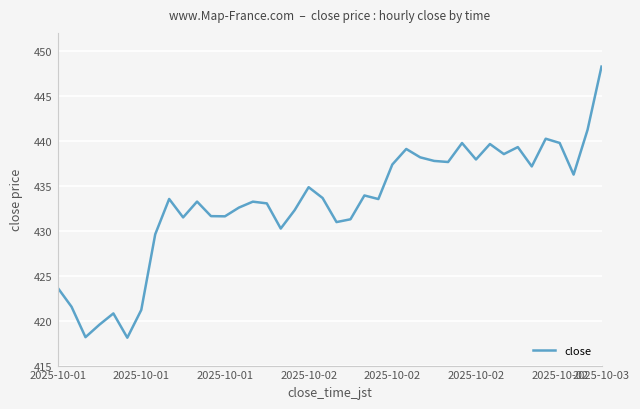

What is the minimum value shown in the chart?

418.1